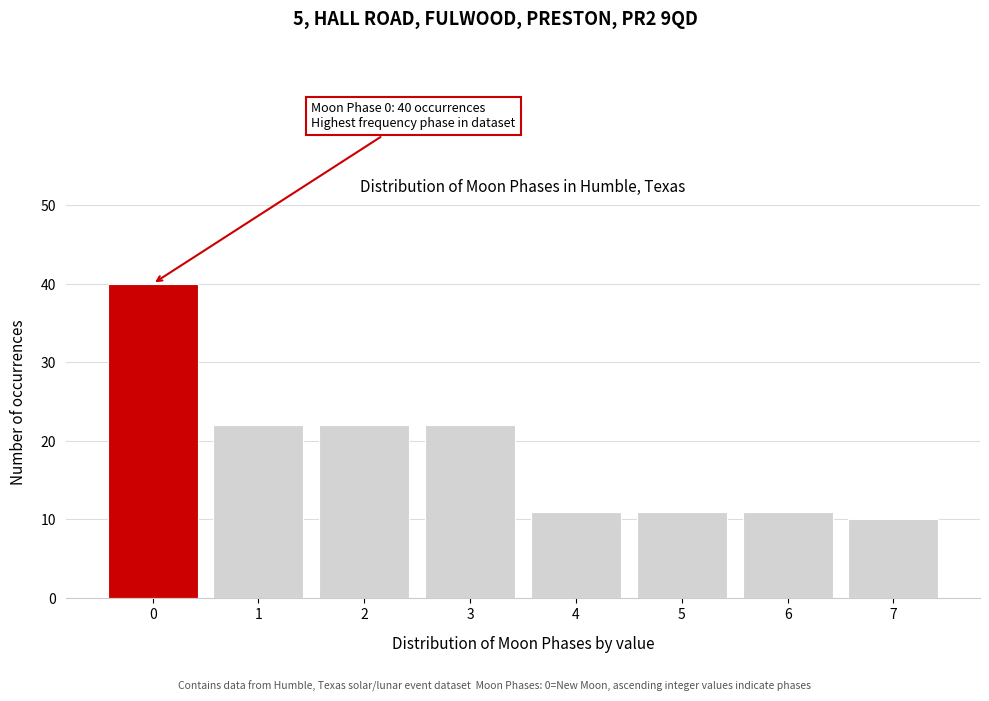

Reading left to right, list all the values displayed in this chart.

0=40	1=22	2=22	3=22	4=11	5=11	6=11	7=10